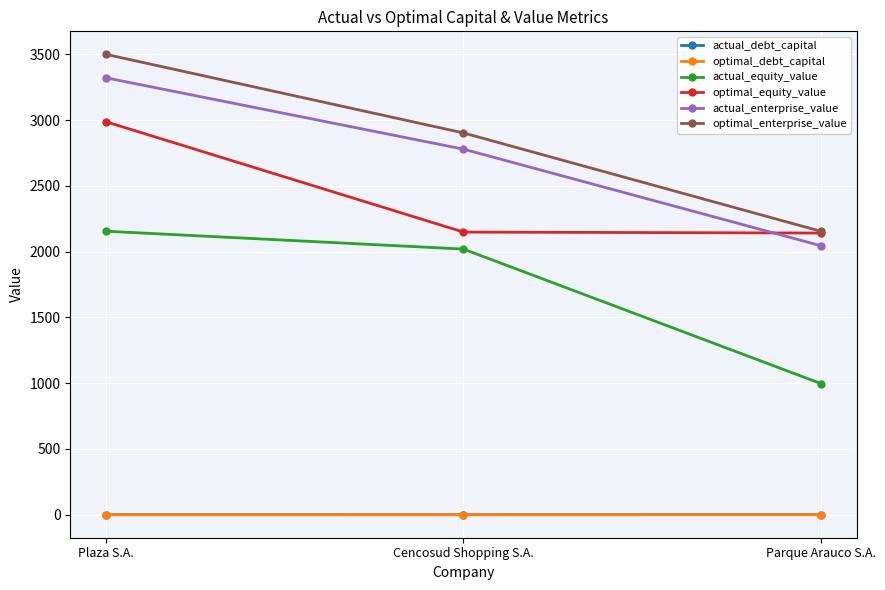

Does the chart display data point markers on the line(s)?

Yes